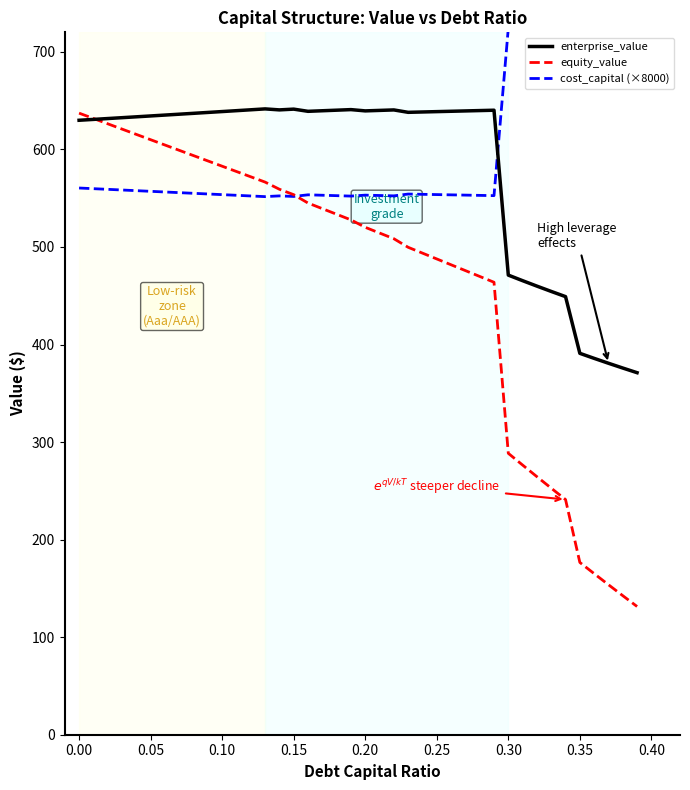

What is the average value of the enterprise_value series?

583.5